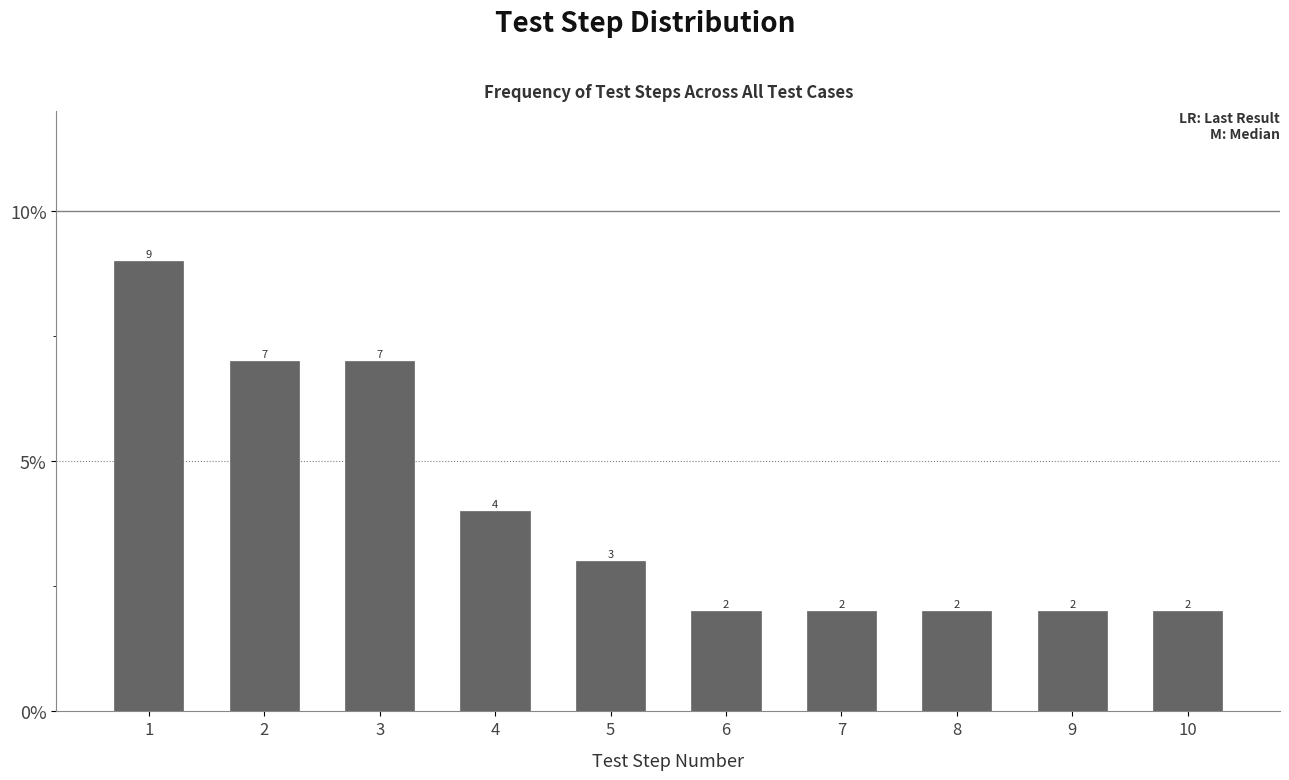

Reading left to right, extract all data points from this chart.

9	7	7	4	3	2	2	2	2	2